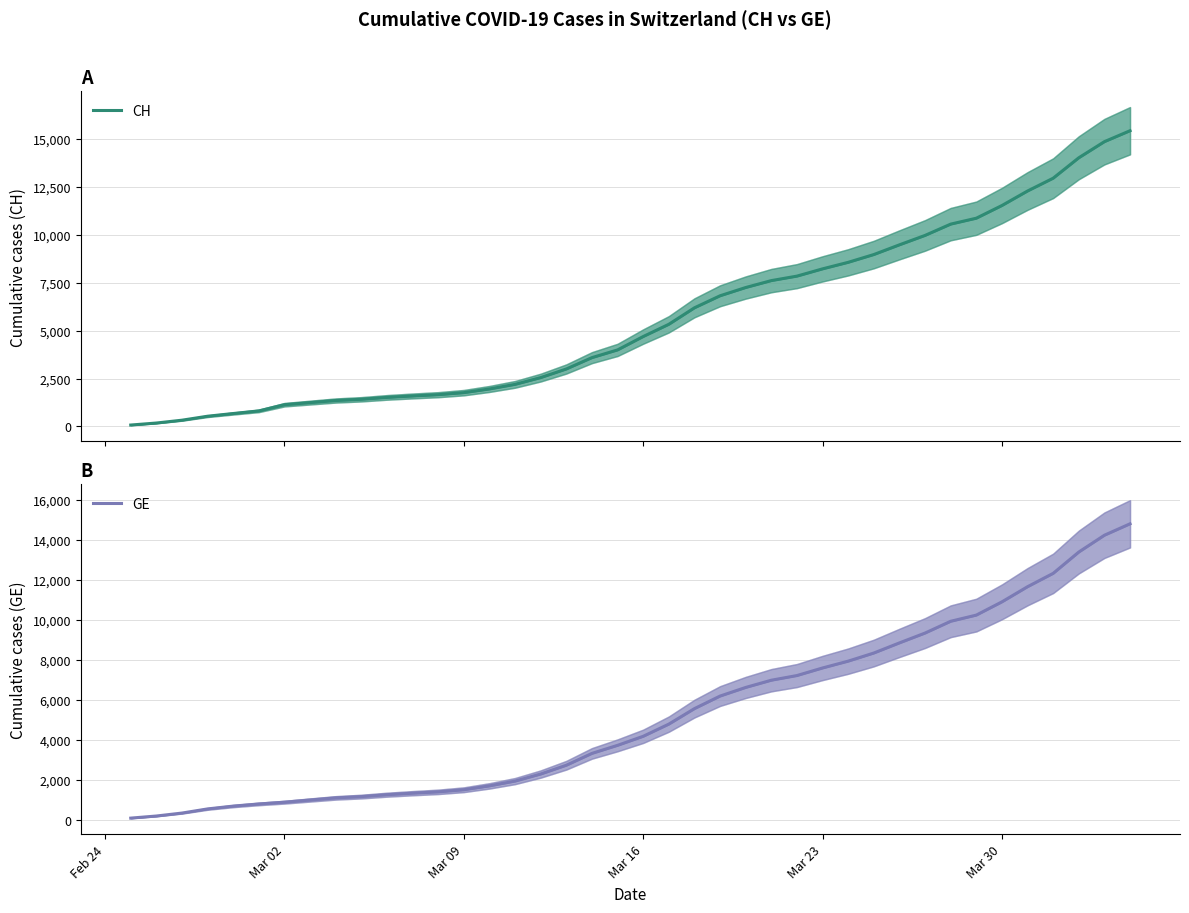

What is the total value across all series at Mar 09?

3253